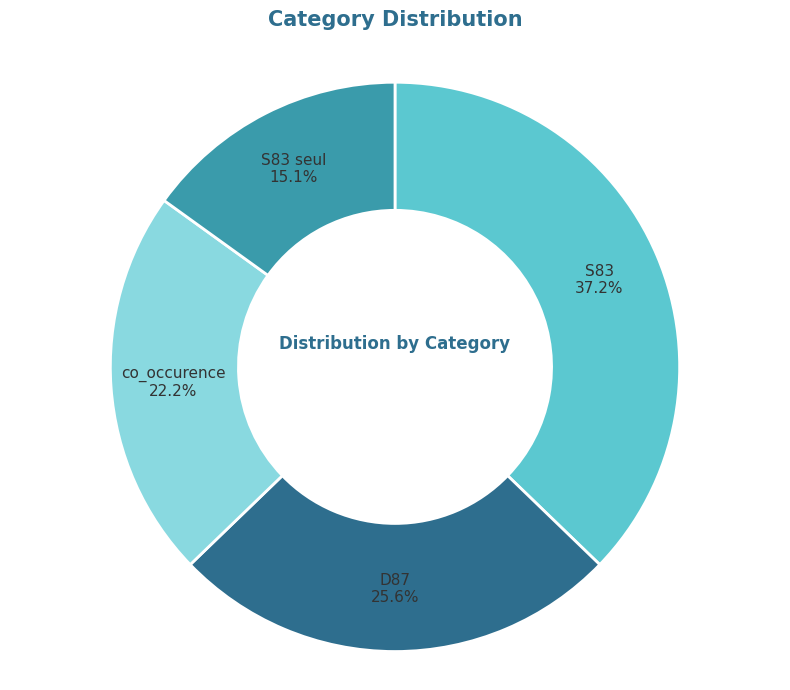

How many segments does this pie chart have?

4